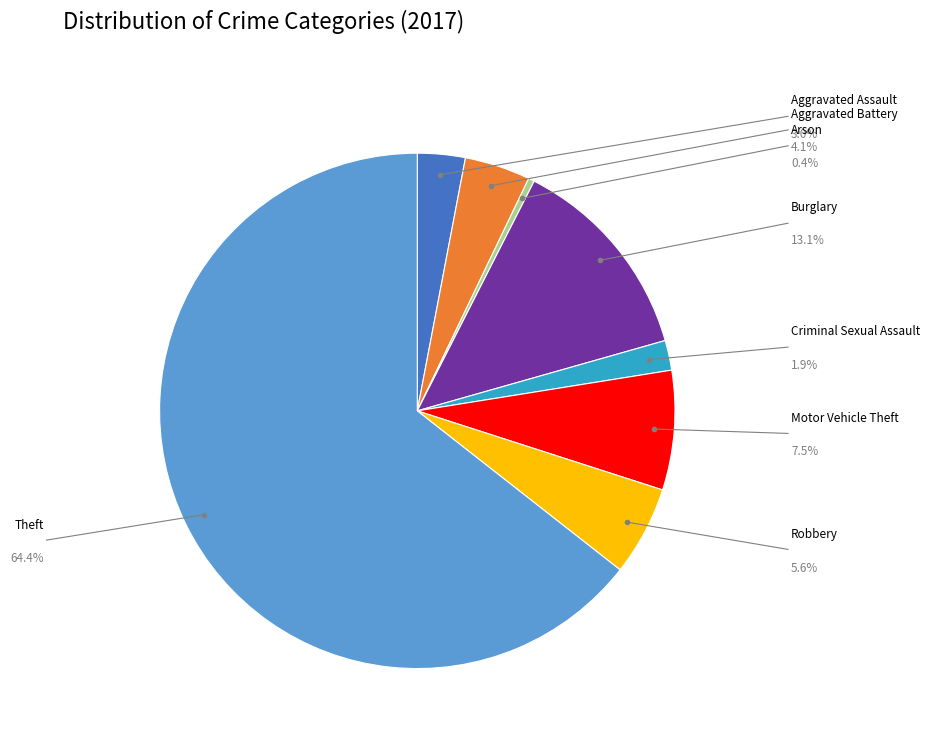

Does any single category account for the majority?

Yes